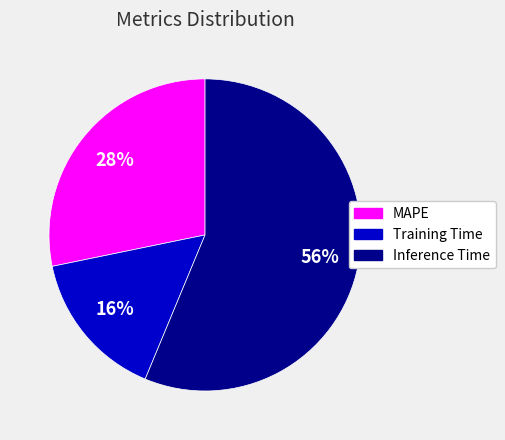

Is there a majority slice in this chart?

Yes